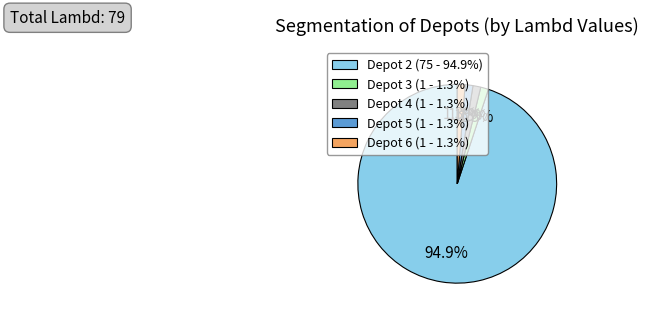

Approximately how many times larger is the value at Depot 4 compared to Depot 5?

1.0